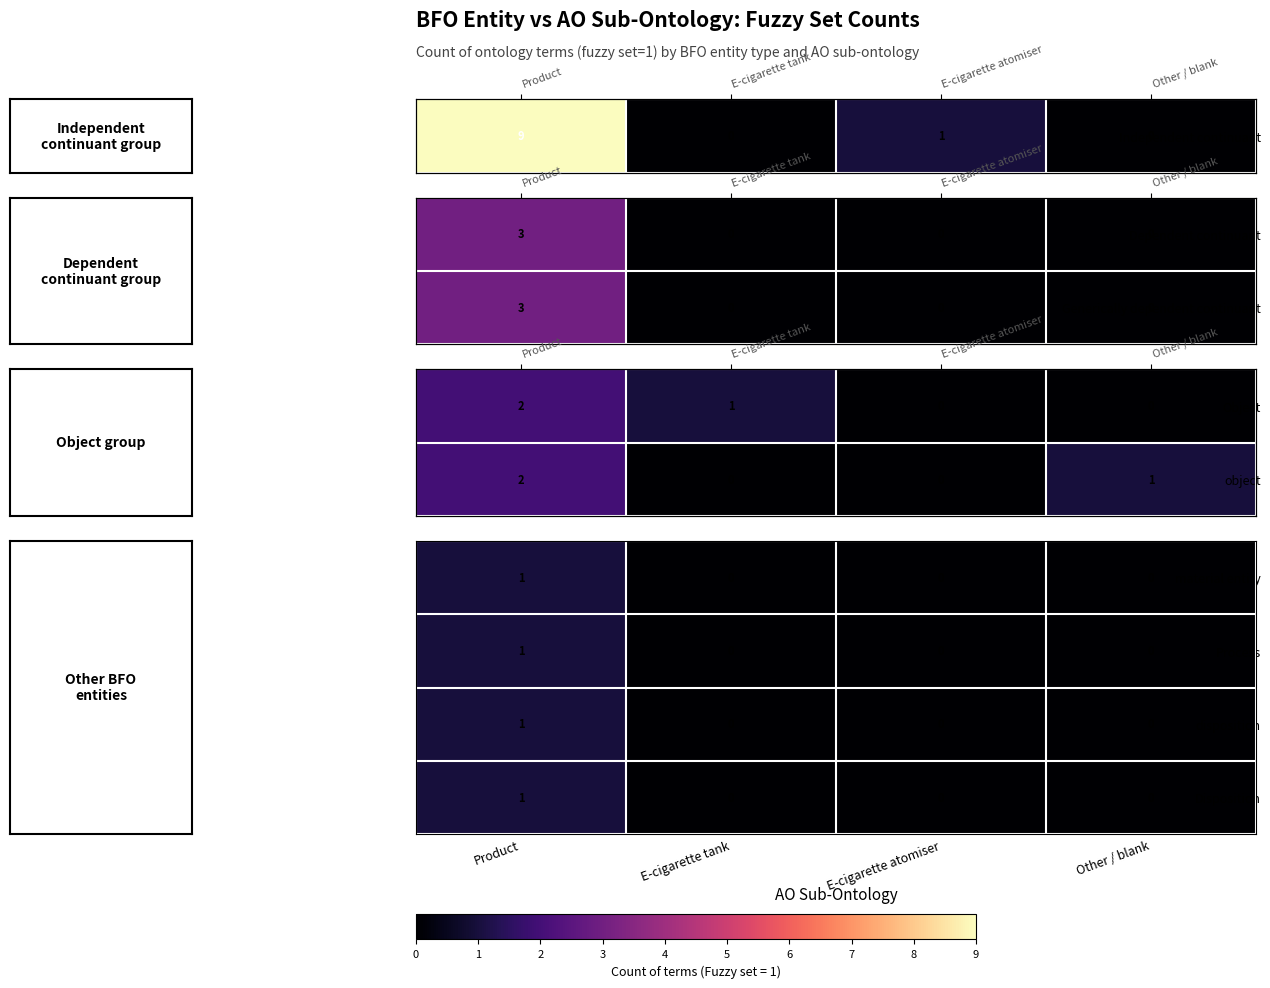

Which category has the highest value in the Process series?

Product